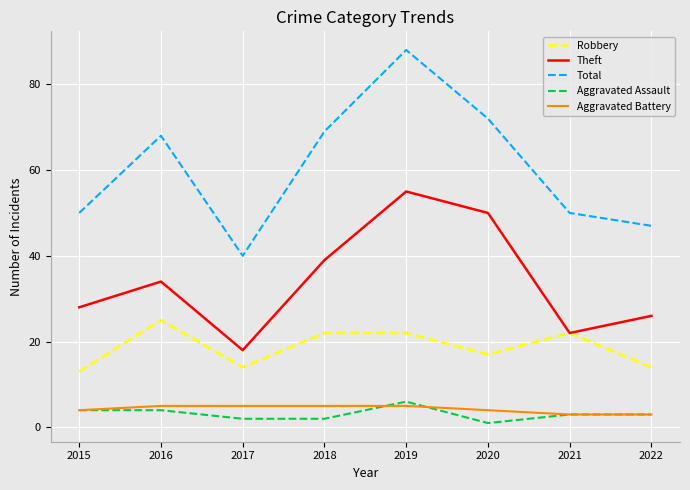

Reading right to left, transcribe all the data shown in this chart.

Robbery: 2022=14	2021=22	2020=17	2019=22	2018=22	2017=14	2016=25	2015=13
Theft: 2022=26	2021=22	2020=50	2019=55	2018=39	2017=18	2016=34	2015=28
Total: 2022=47	2021=50	2020=72	2019=88	2018=69	2017=40	2016=68	2015=50
Aggravated Assault: 2022=3	2021=3	2020=1	2019=6	2018=2	2017=2	2016=4	2015=4
Aggravated Battery: 2022=3	2021=3	2020=4	2019=5	2018=5	2017=5	2016=5	2015=4